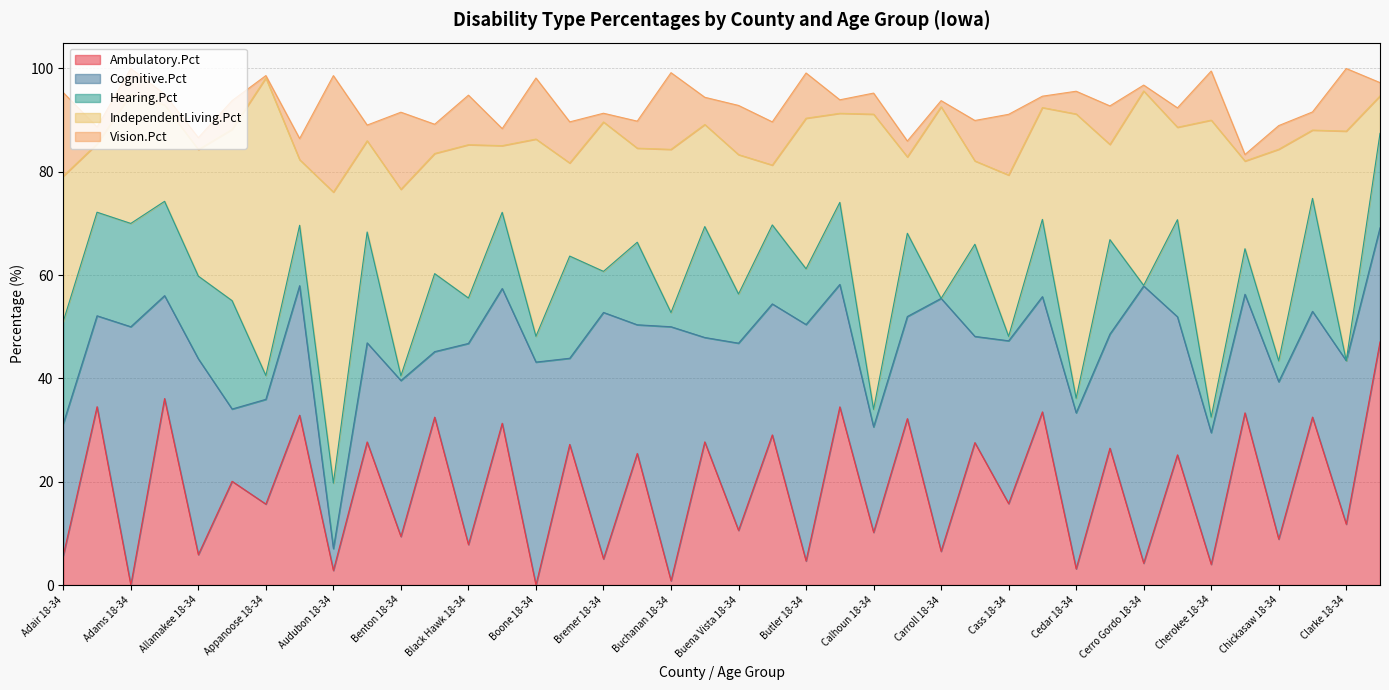

What is the maximum value for Ambulatory.Pct?

47.1